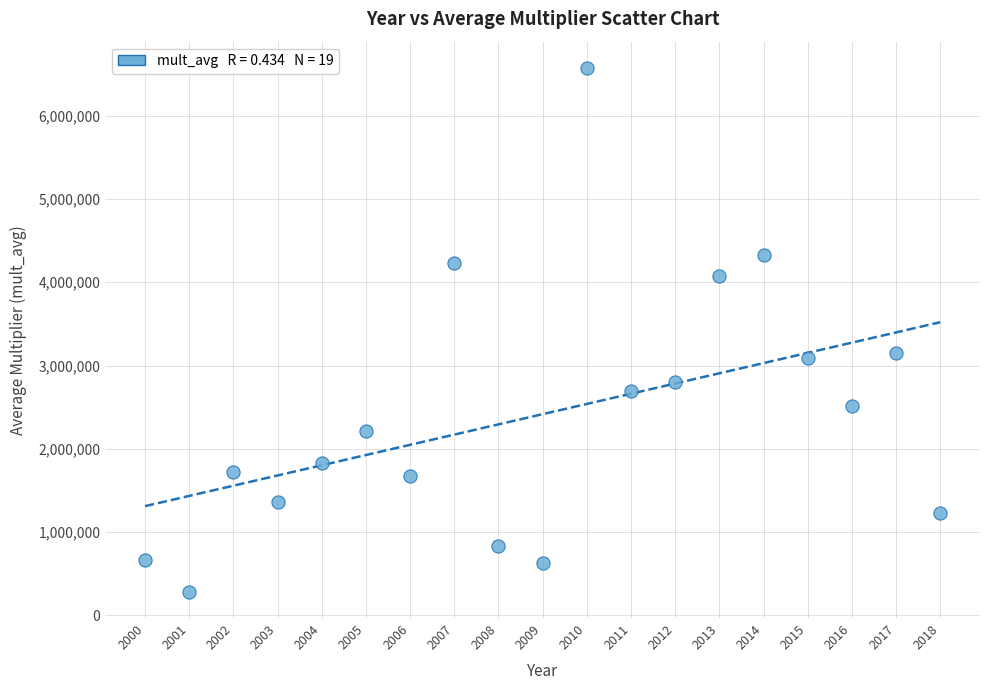

What is the range of X values (max minus min)?

18.0